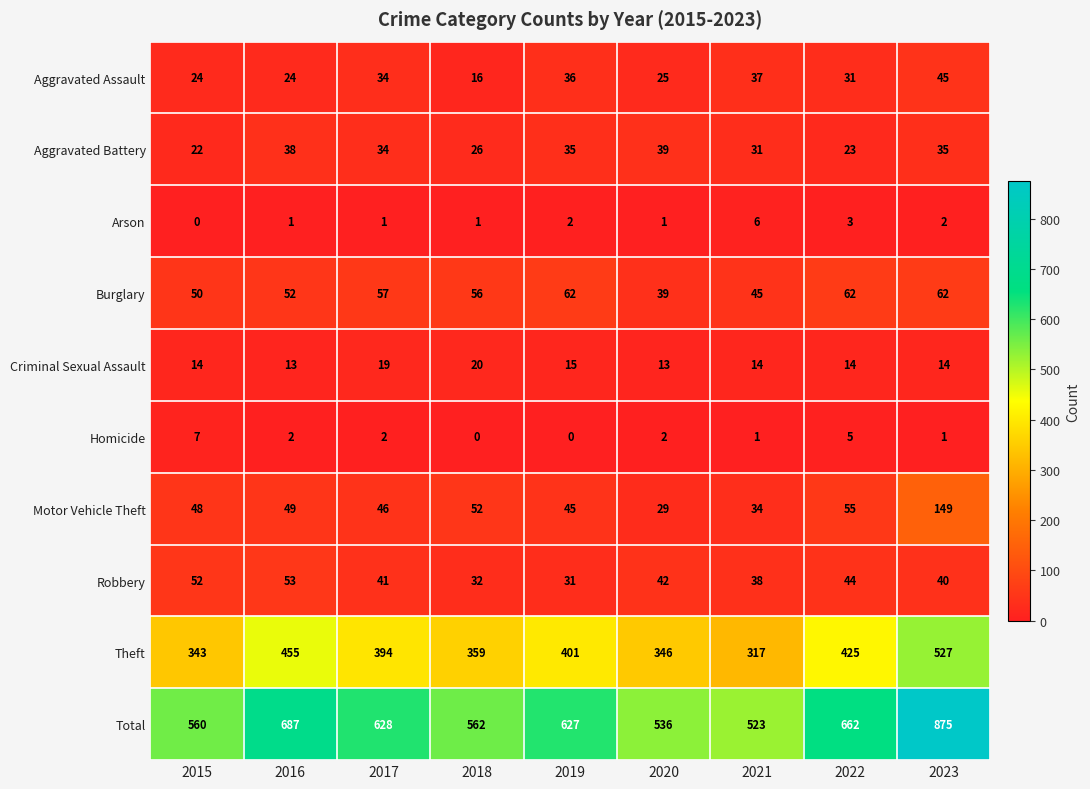

What is the difference between the second highest and minimum values in the Arson series?

3